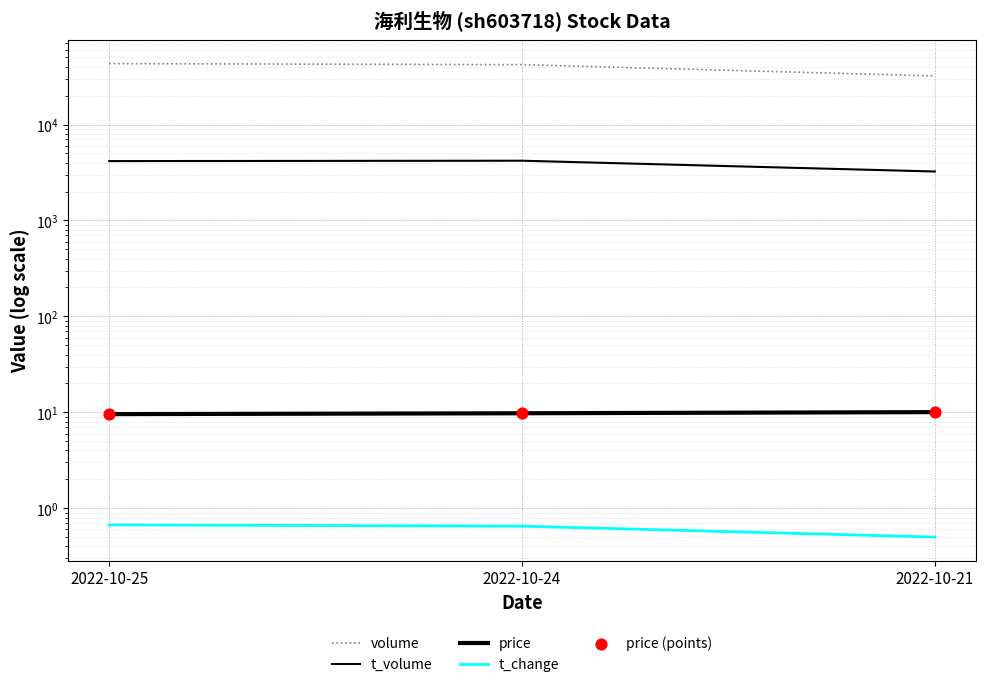

What are all the series names shown in the legend?

volume, t_volume, price, t_change, price (points)